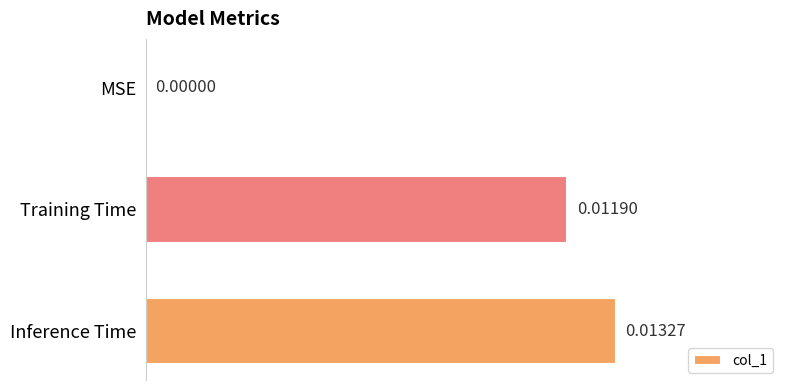

At which label is the value closest to 0?

MSE